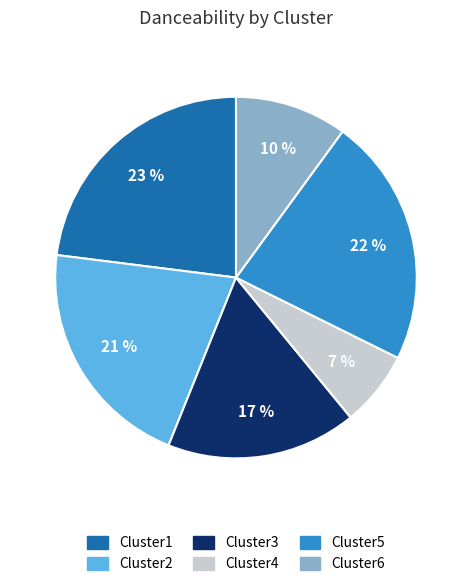

Do Cluster1 and Cluster5 together represent more than half of the pie?

No